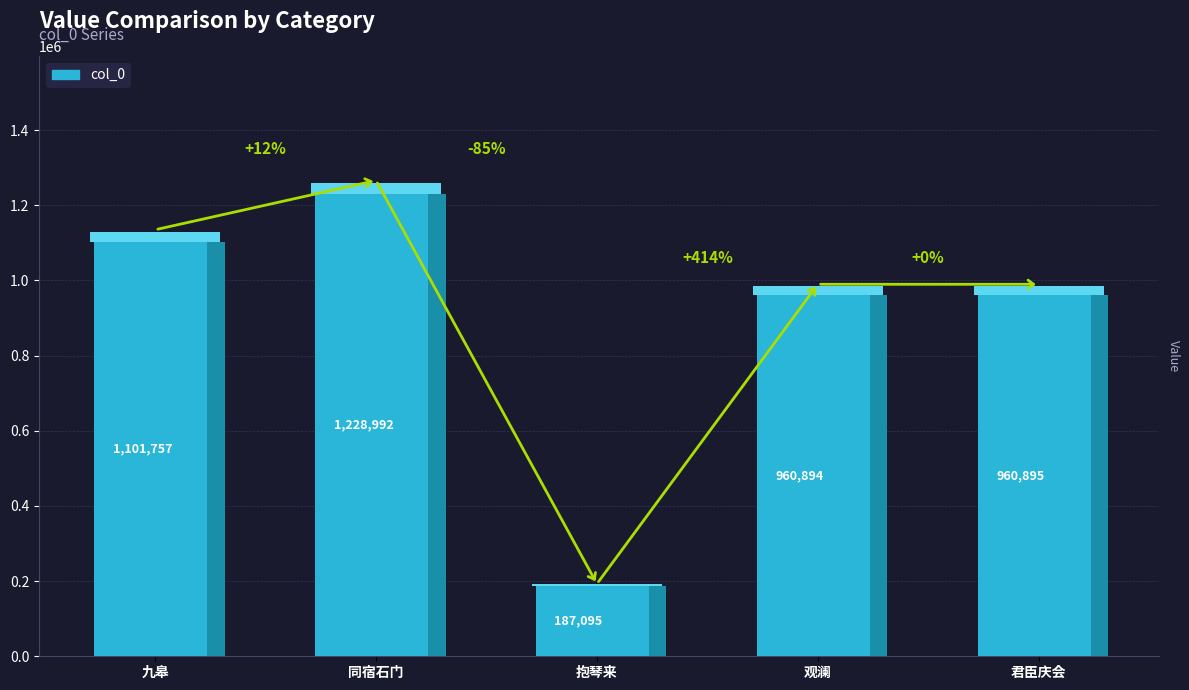

Reading left to right, list all the values displayed in this chart.

1101757	1228992	187095	960894	960895